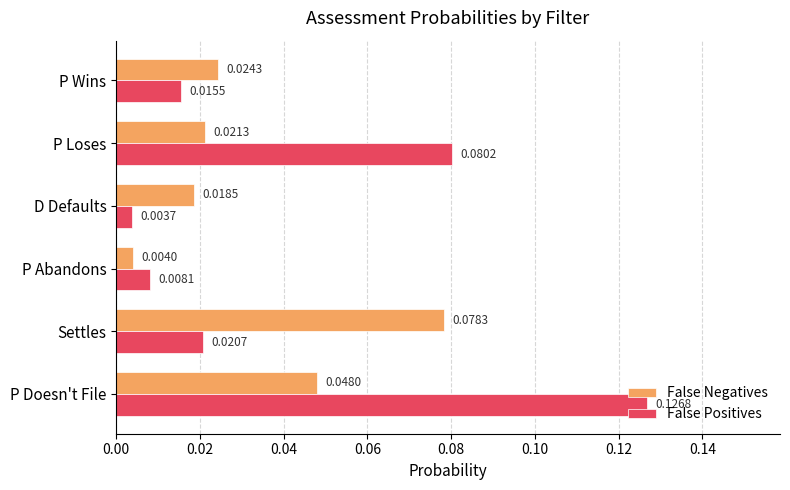

At which category does the chart reach its peak across all series?

P Doesn't File